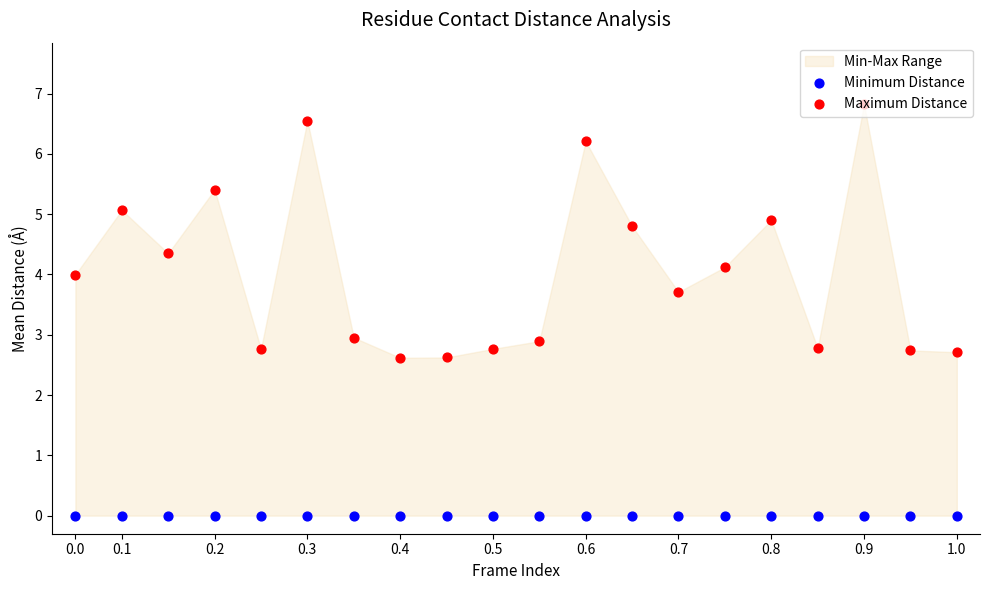

At how many categories does at least one series exceed 1?

20